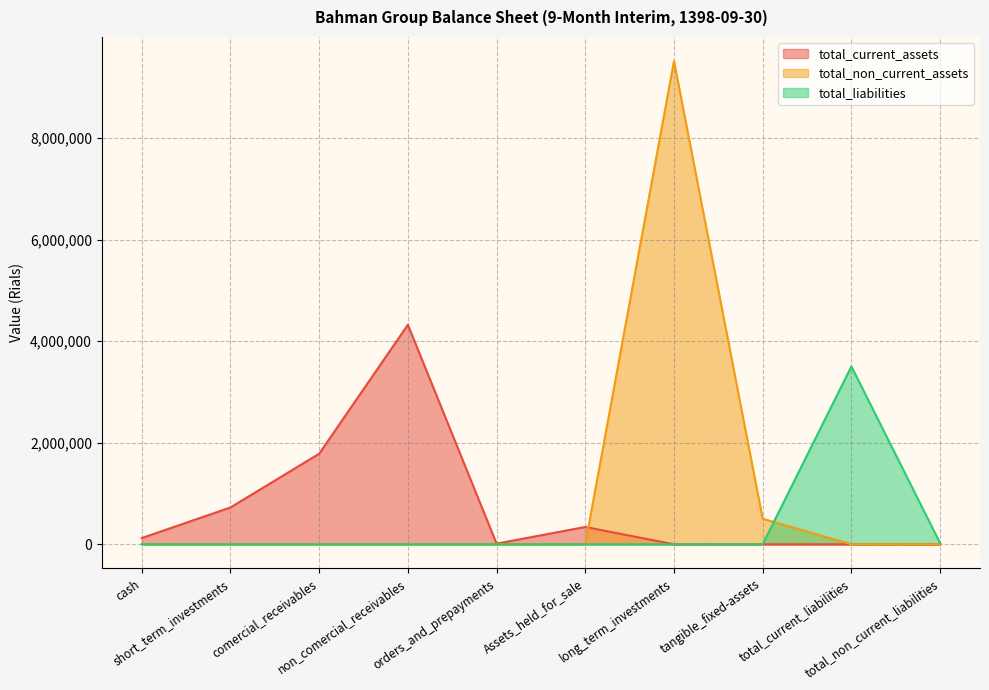

What are all the series names shown in the legend?

total_current_assets, total_non_current_assets, total_liabilities